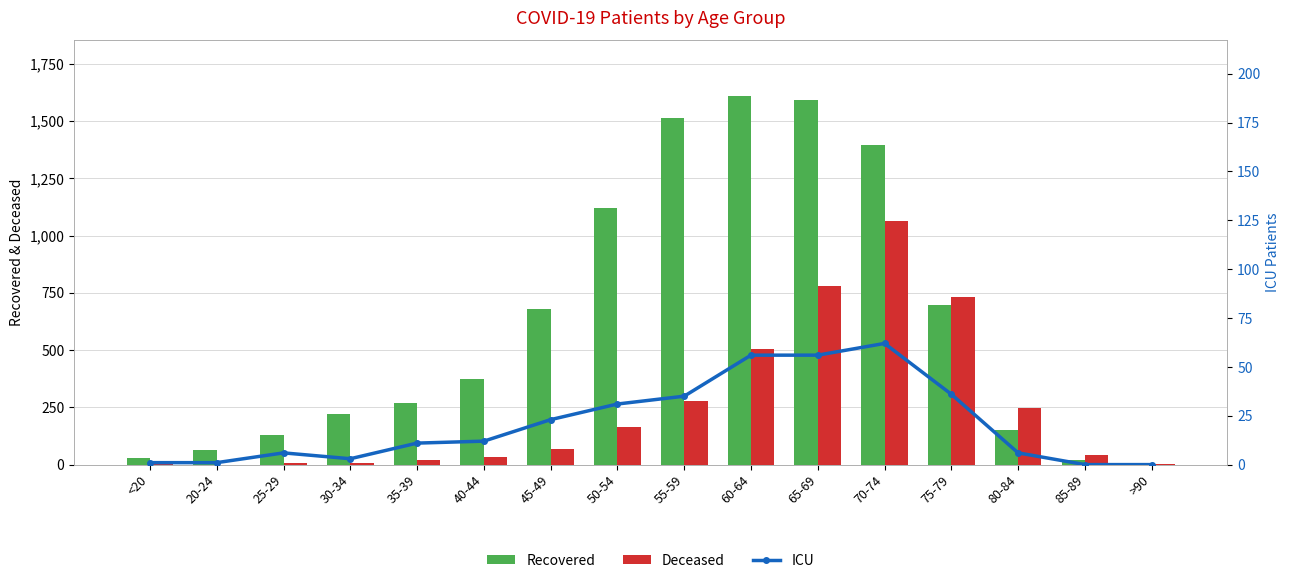

At 30-34, list the series in order from largest to smallest.

Recovered, Deceased, ICU